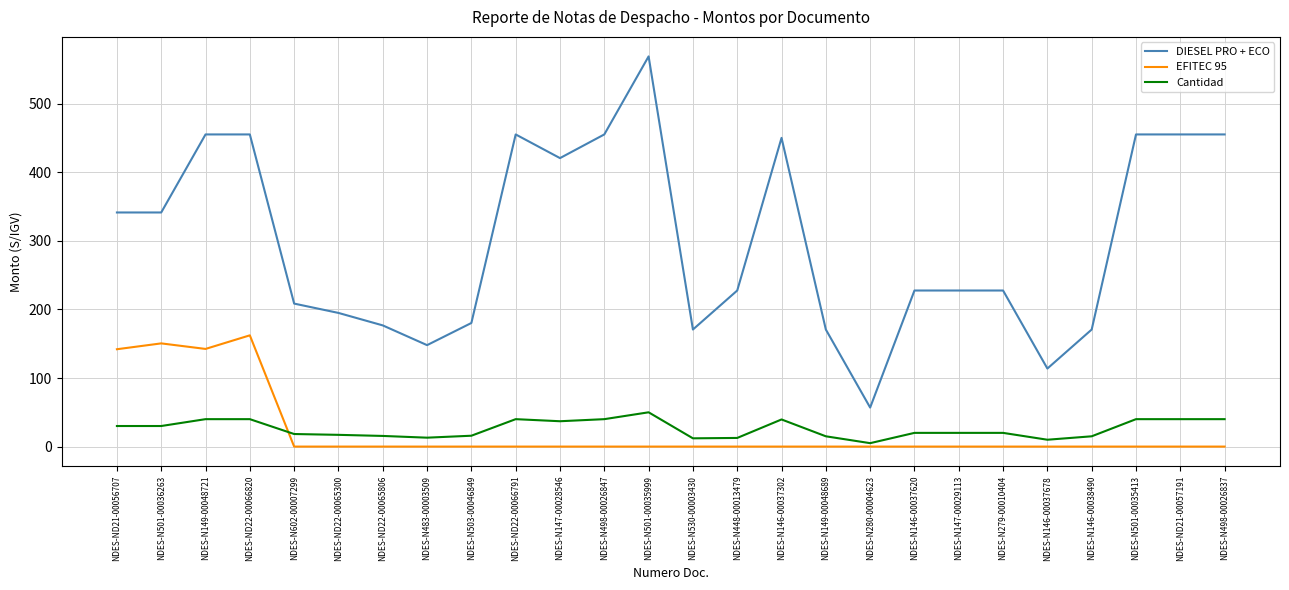

At which category does the chart reach its peak across all series?

NDES-N501-00035999